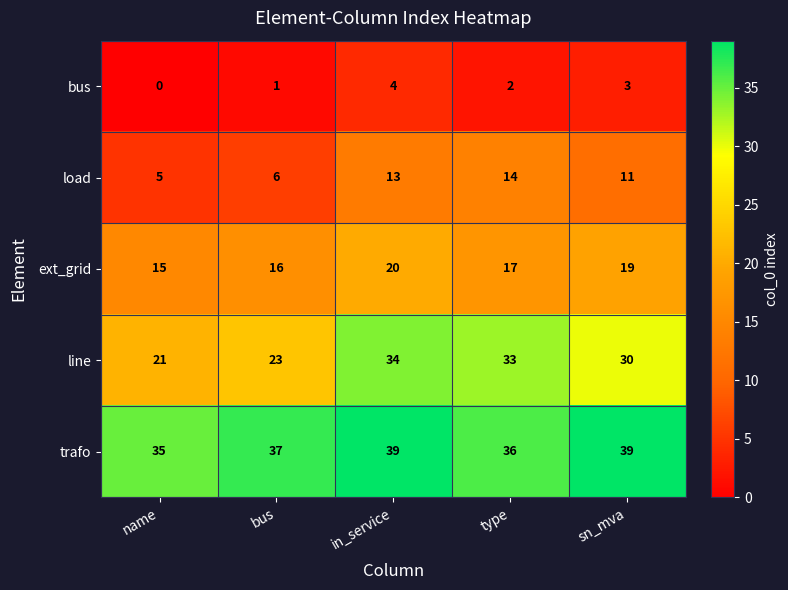

The trafo series shows 36 at type. True or false?

True